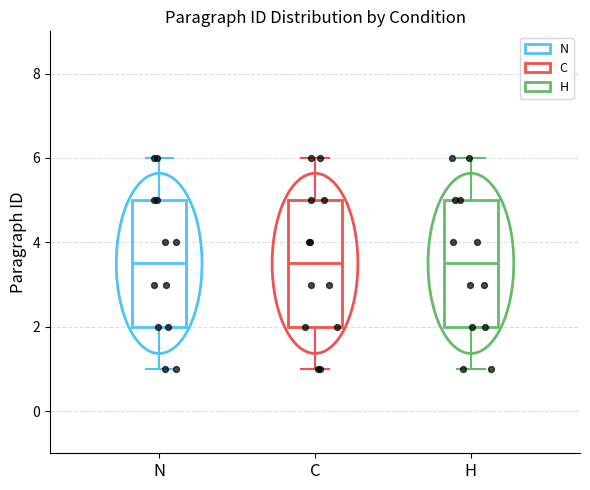

Reading left to right, read every box against the y-axis: the position of its median line, the range the box covers, and the ends of its whiskers. The values are not printed on the chart, so give them approximately, as read against the axis.

N: median 3.6, box 2.0 to 5.0, whiskers 1.0 to 6.0
C: median 3.6, box 2.0 to 5.0, whiskers 1.0 to 6.0
H: median 3.6, box 2.0 to 5.0, whiskers 1.0 to 6.0